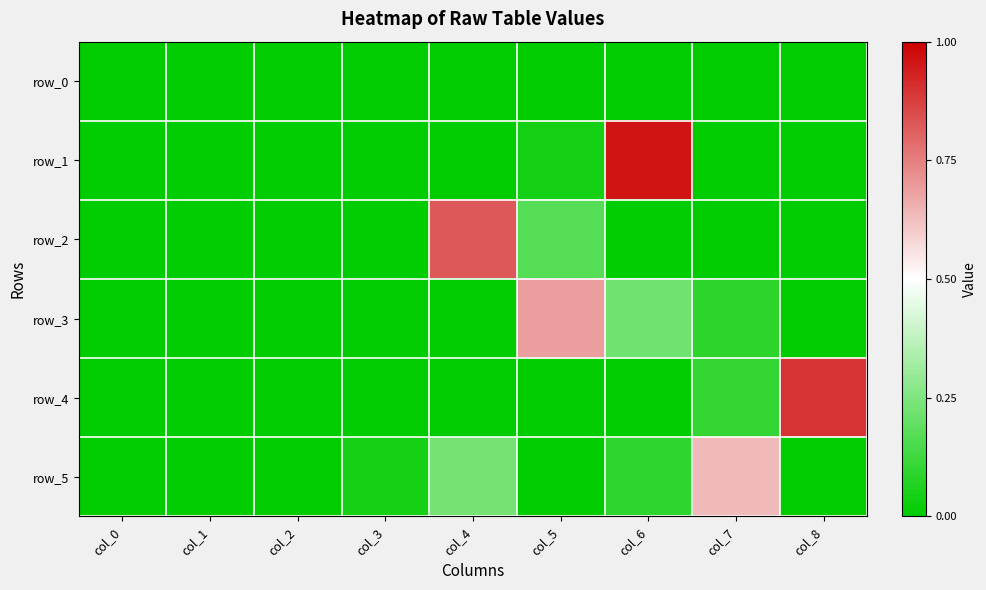

Between col_1 and col_3, which series saw the biggest shift?

row_5